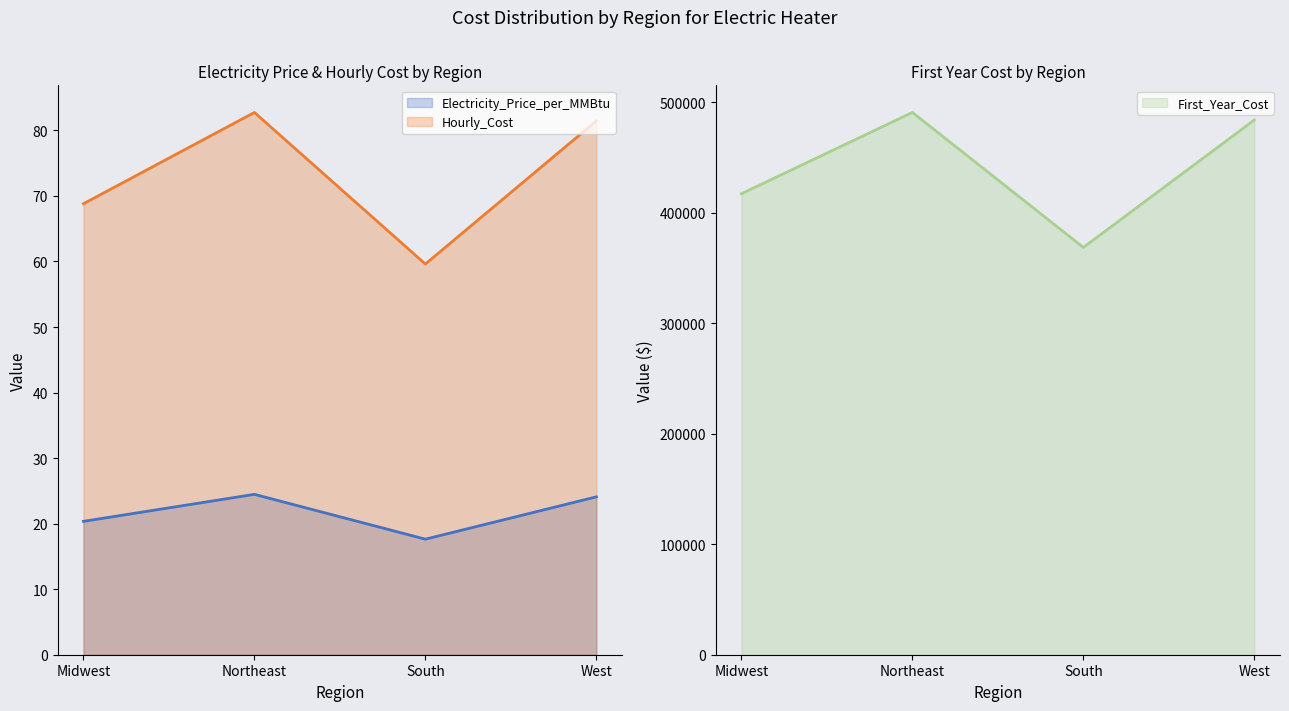

At which category is the sum across all series the highest?

Northeast